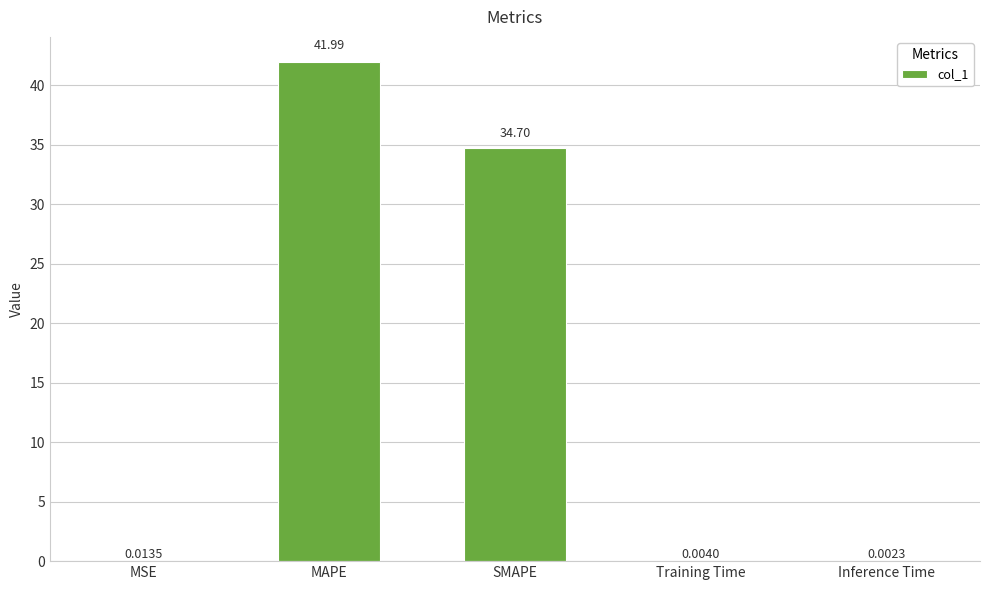

At which label is the value closest to 20?

SMAPE